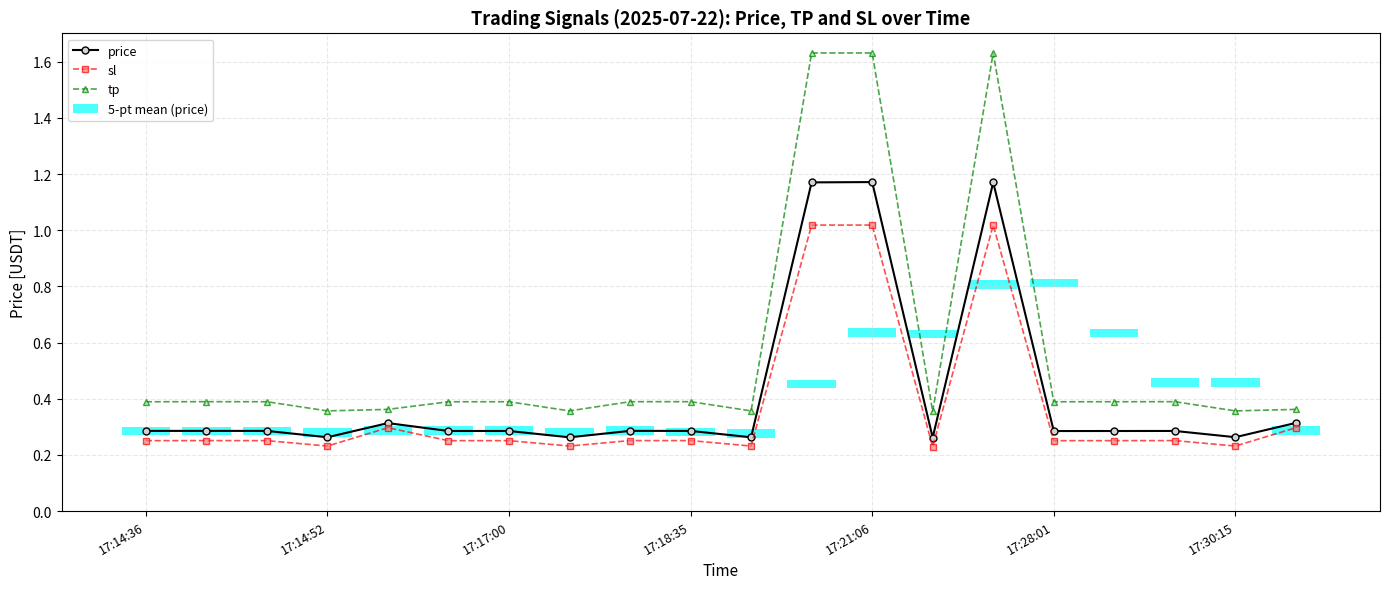

At which label is price closest to 0?

13